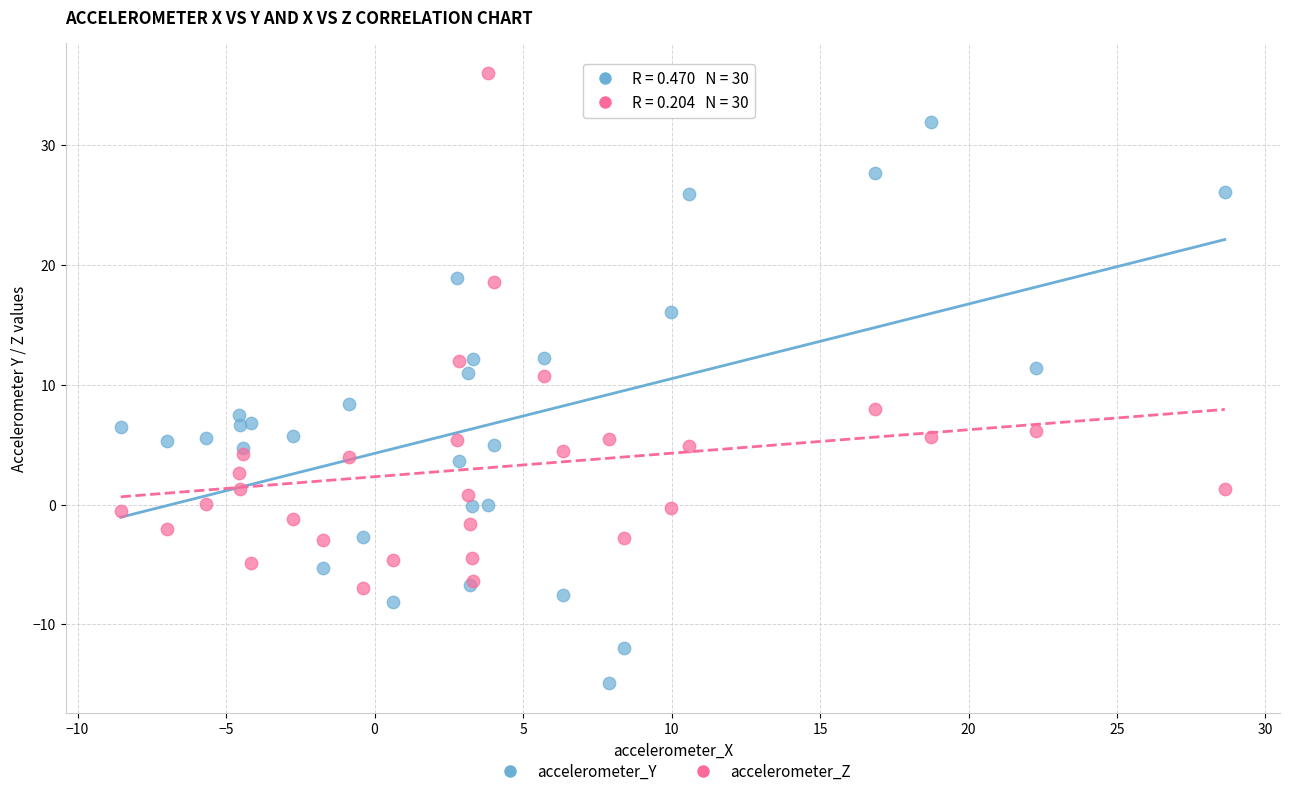

Which series contains the lowest Y value?

accelerometer_Y